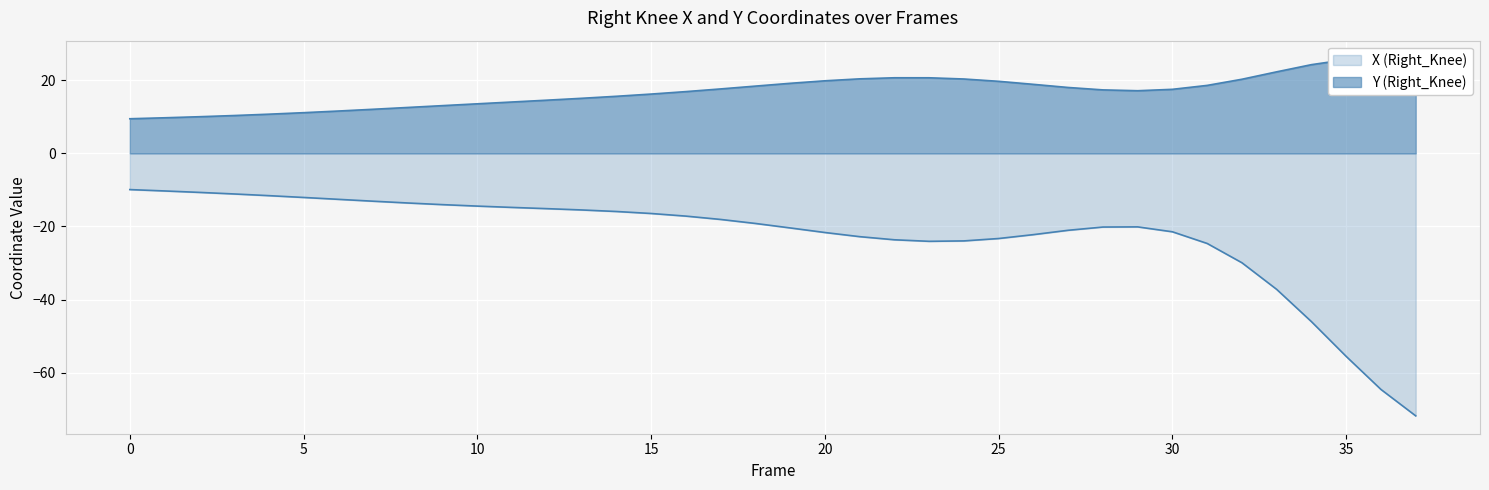

Which series changed the most between 11 and 17?

Y (Right_Knee)